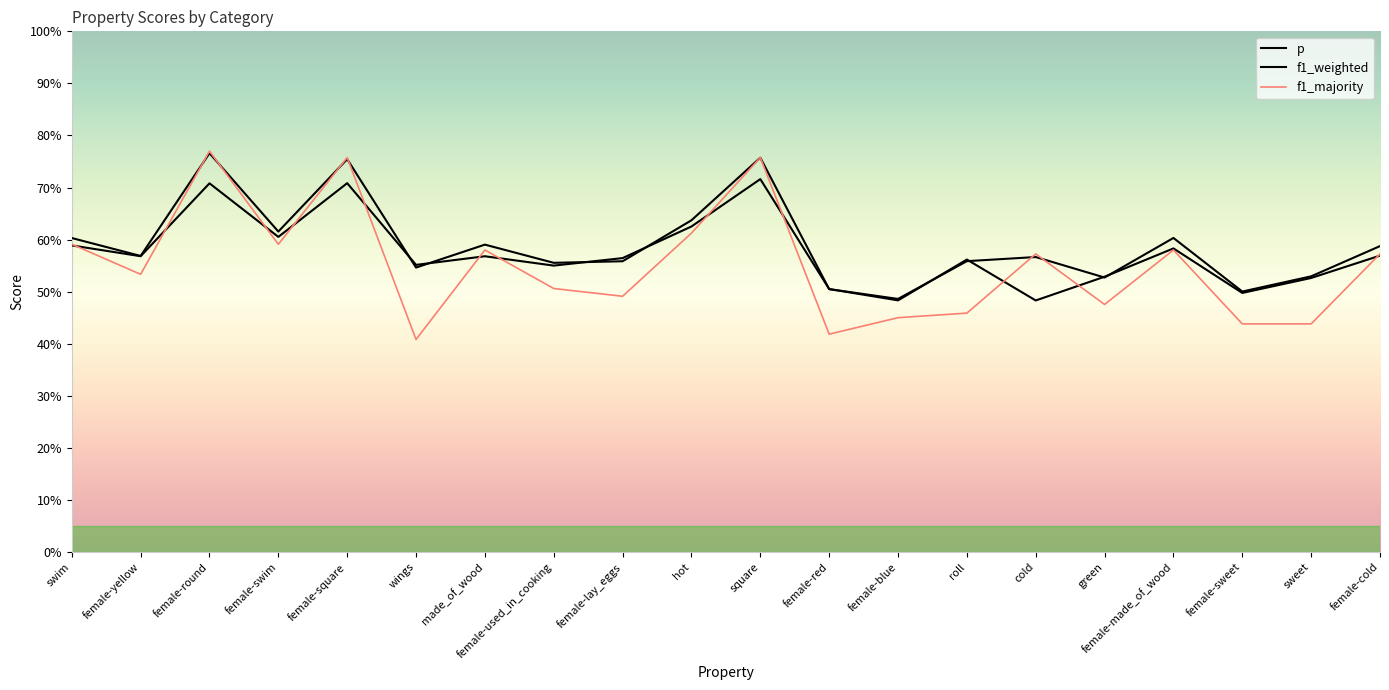

Is this an area chart (filled region under the line)?

No